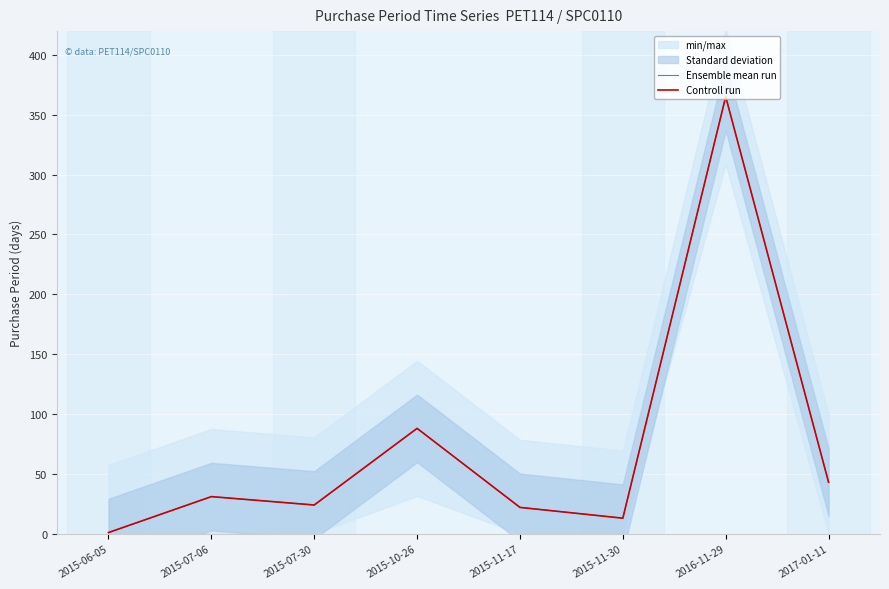

Reading right to left, list all the values displayed in this chart.

Ensemble mean run: 43	365	13	22	88	24	31	1
Controll run: 43	365	13	22	88	24	31	1